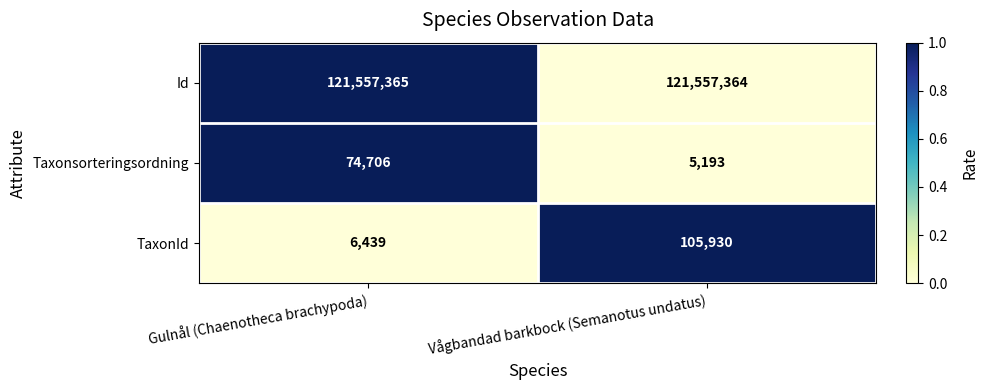

Read the Taxonsorteringsordning value at Gulnål (Chaenotheca brachypoda), to the nearest 100.

74700